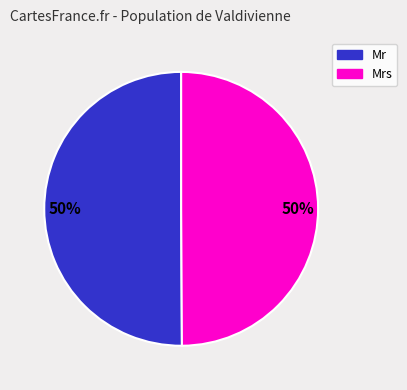

To the nearest percent, what is the average slice percentage?

50%